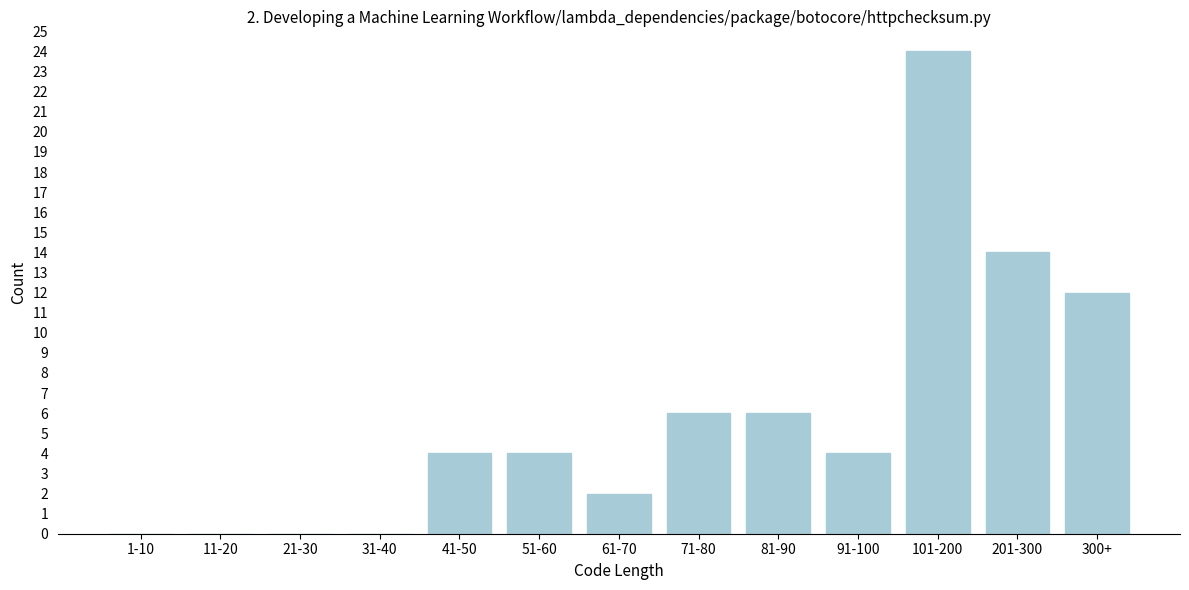

Reading right to left, extract all data points from this chart.

300+=12	201-300=14	101-200=24	91-100=4	81-90=6	71-80=6	61-70=2	51-60=4	41-50=4	31-40=0	21-30=0	11-20=0	1-10=0